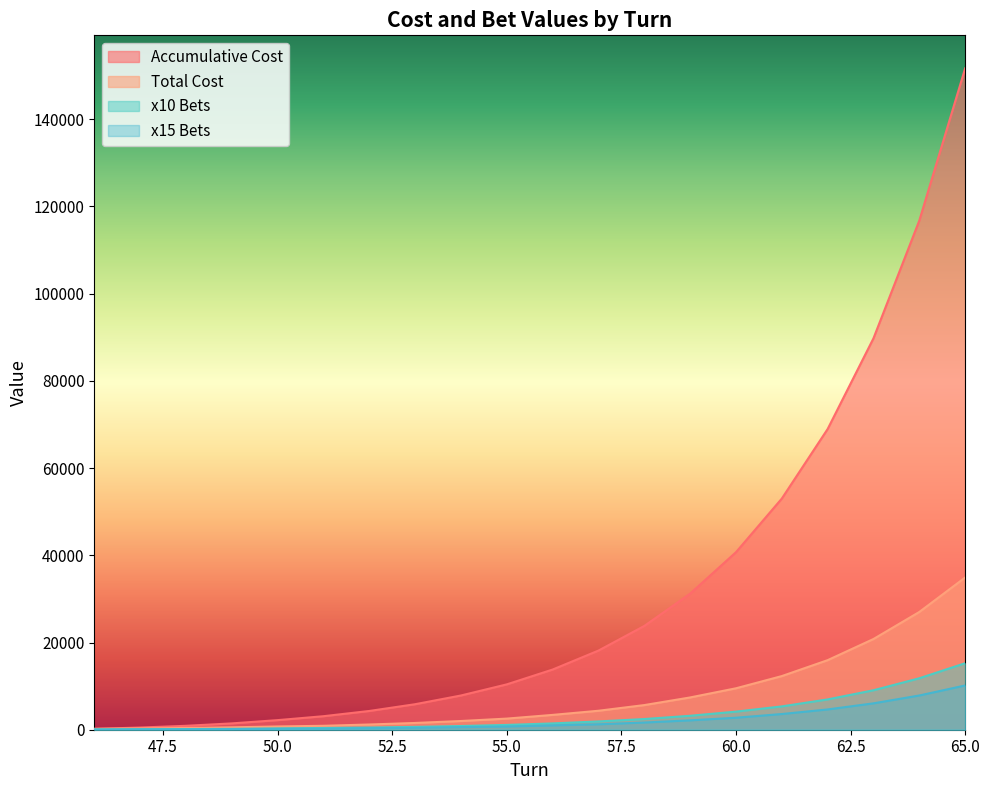

Where does the x10 series first go above 1450?

57